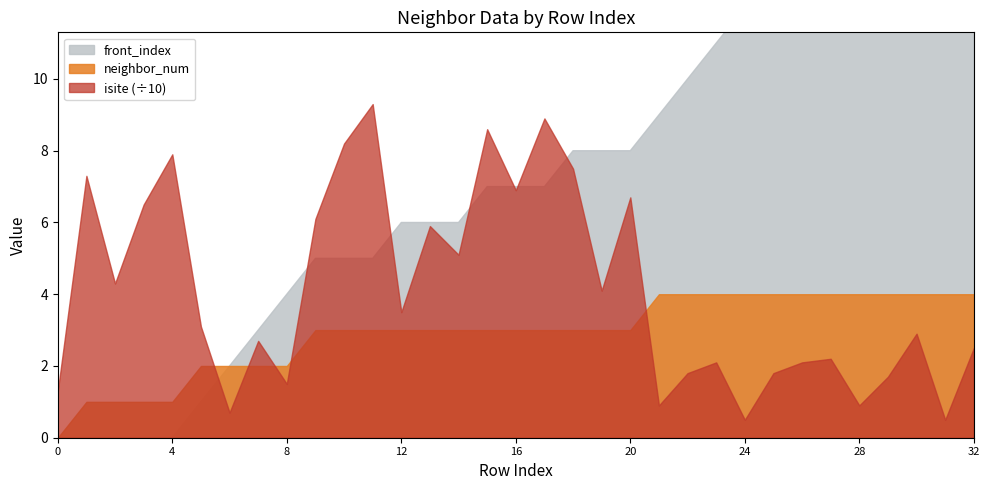

What is the difference between the maximum and minimum values in the front_index series?

20